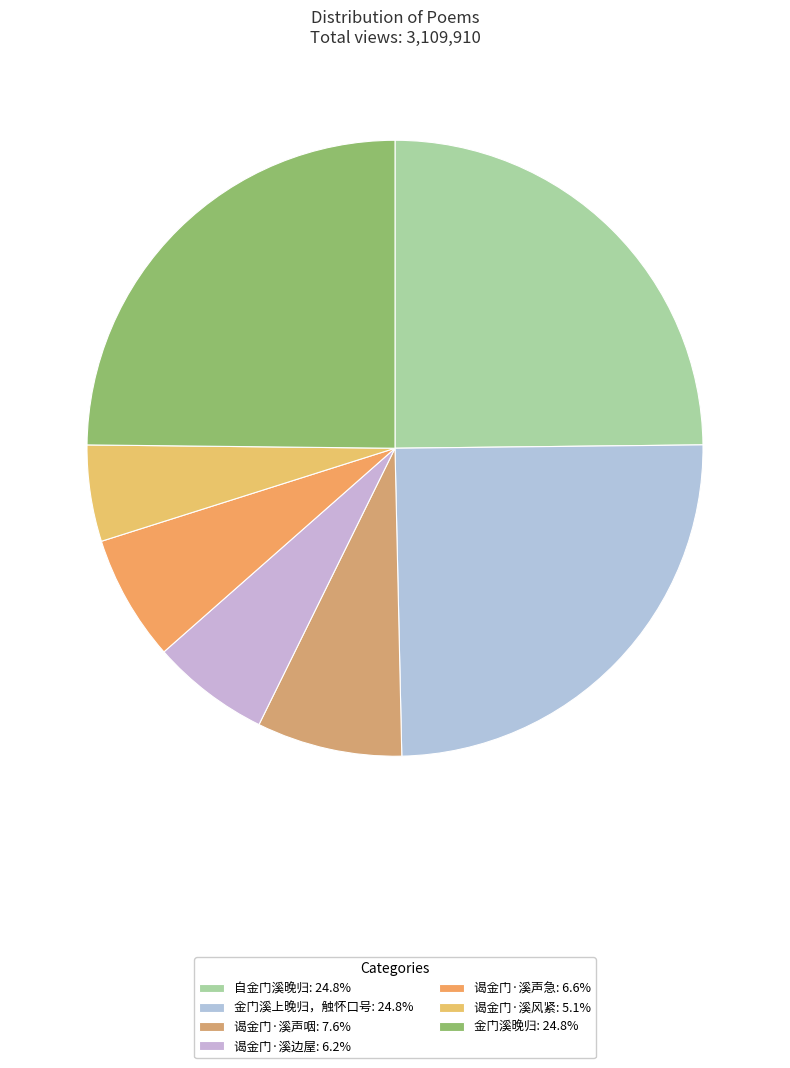

Count the number of slices in the pie.

7